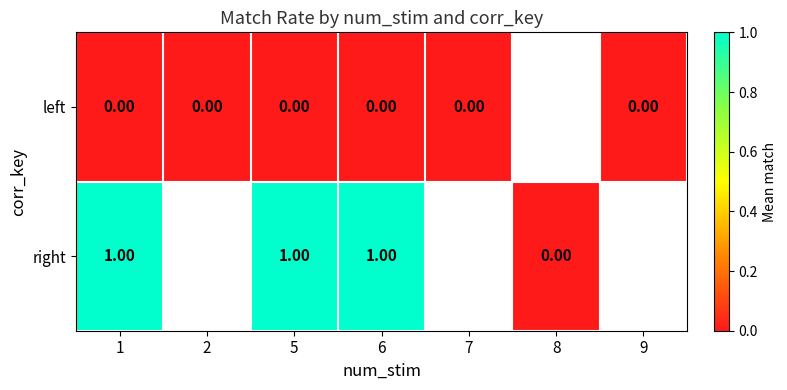

What is the spread (max minus min) of values at 5?

1.0